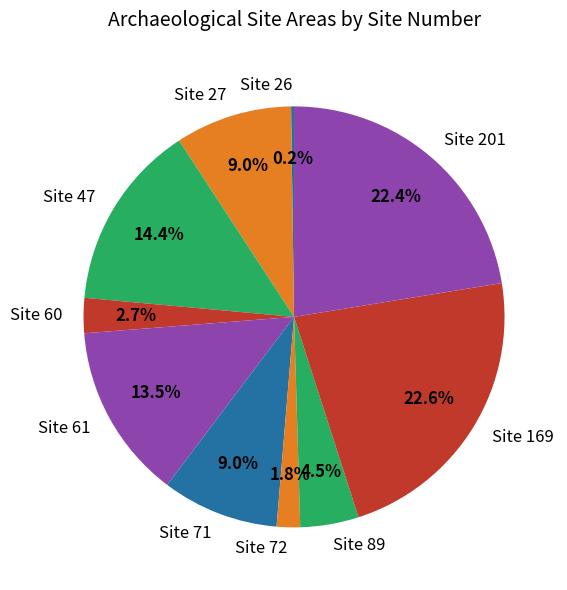

To the nearest percent, what is the combined percentage of Site 169 and Site 47?

37%